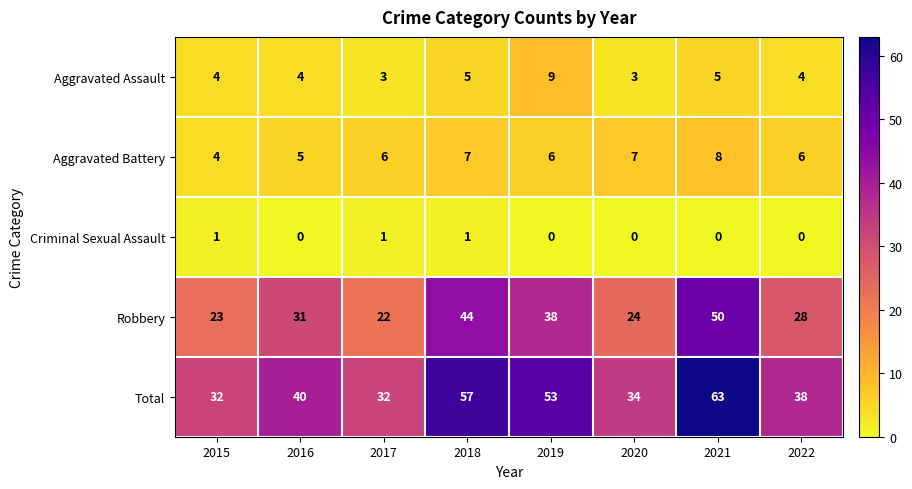

Which series has the widest spread of values?

Total